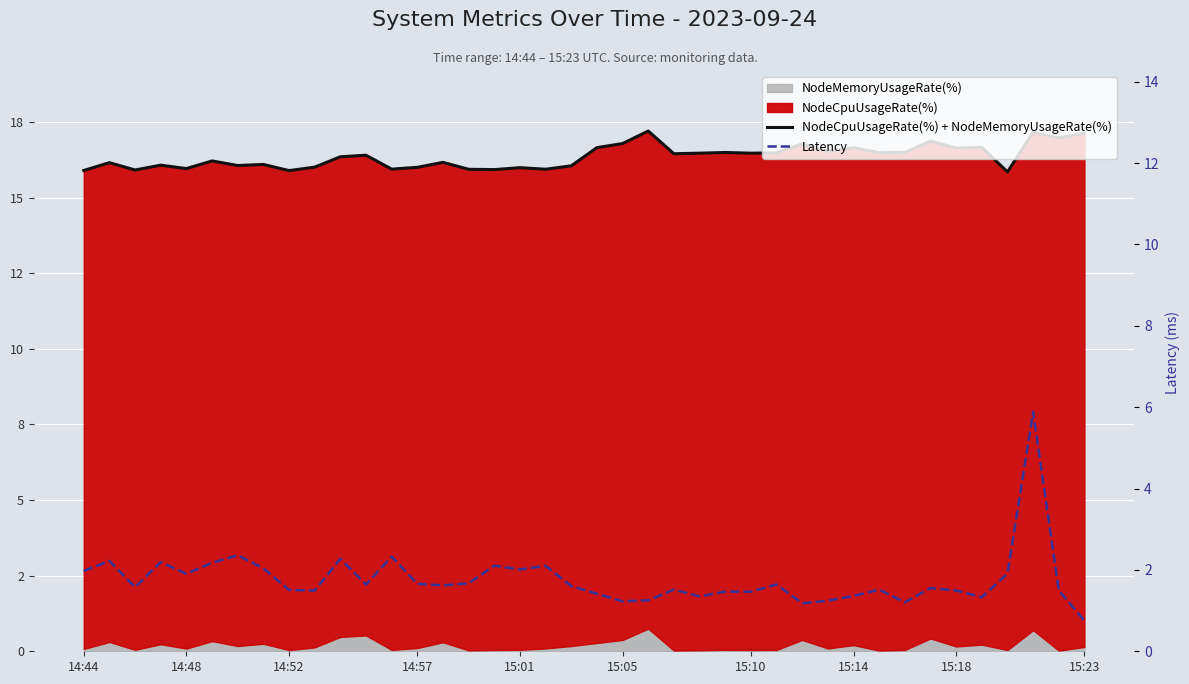

How many values in the NodeCpuUsageRate(%) + NodeMemoryUsageRate(%) series exceed 16?

30